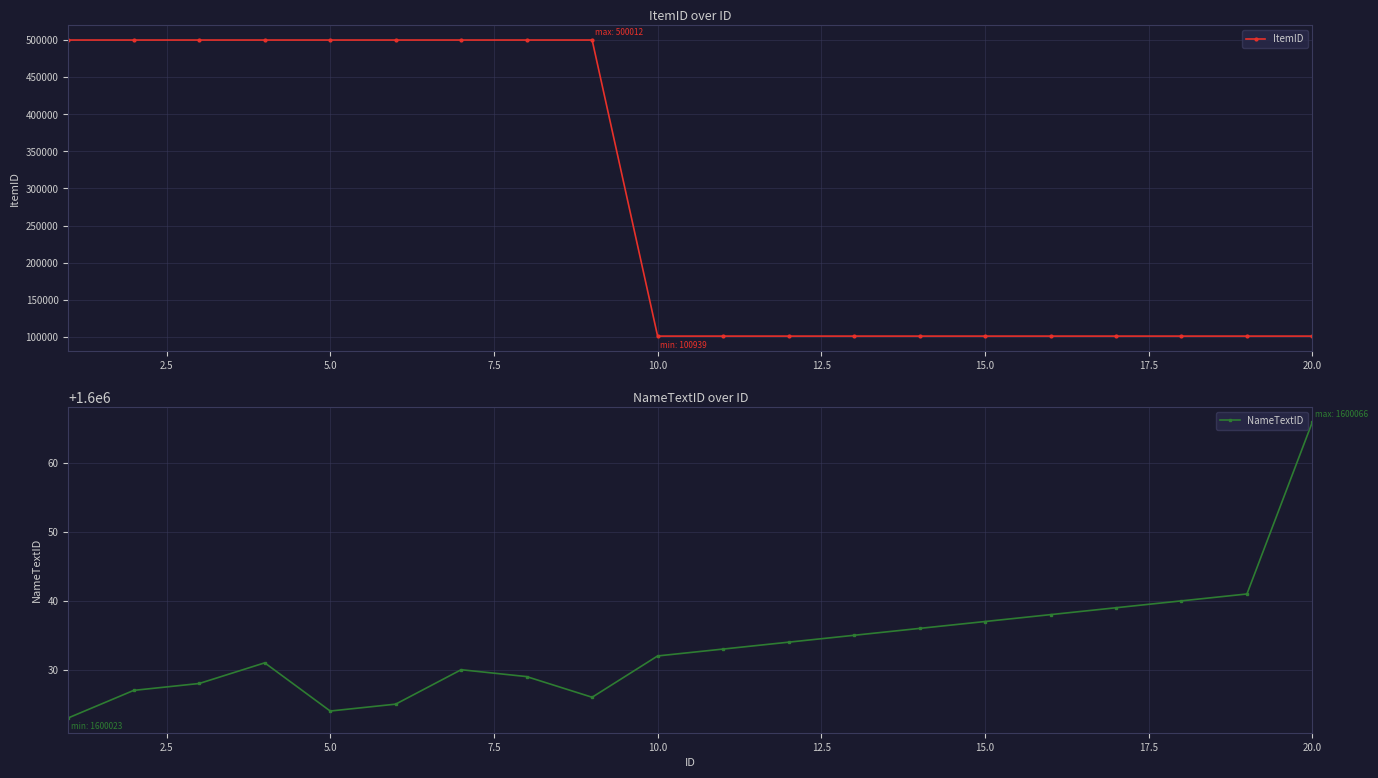

In NameTextID, how many points are lower than both neighbors (excluding endpoints)?

2